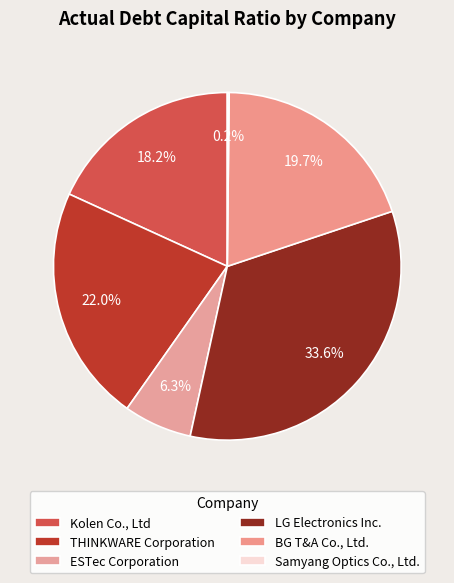

Is there any slice that represents more than half of the pie?

No